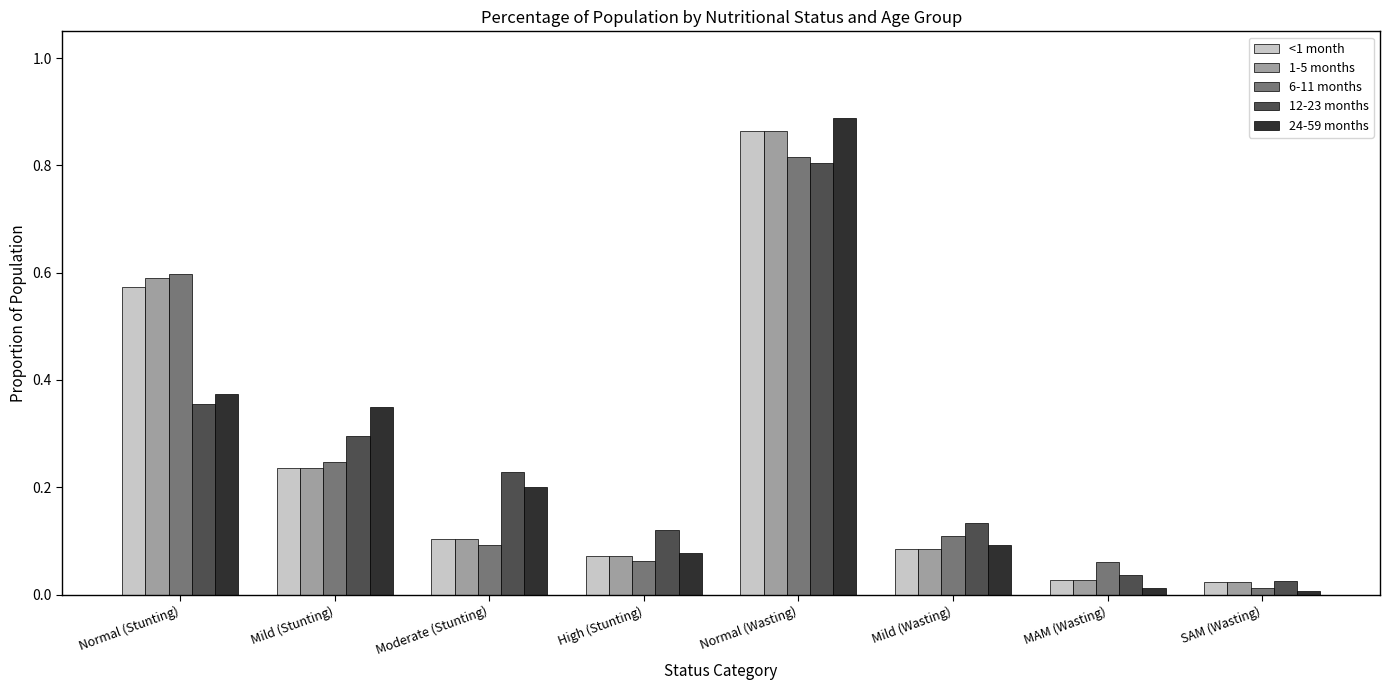

How many data points does each series have?

8